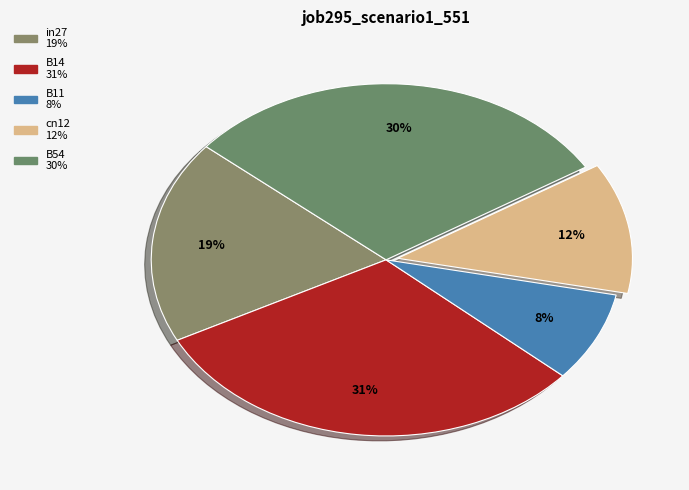

Count the number of slices in the pie.

5